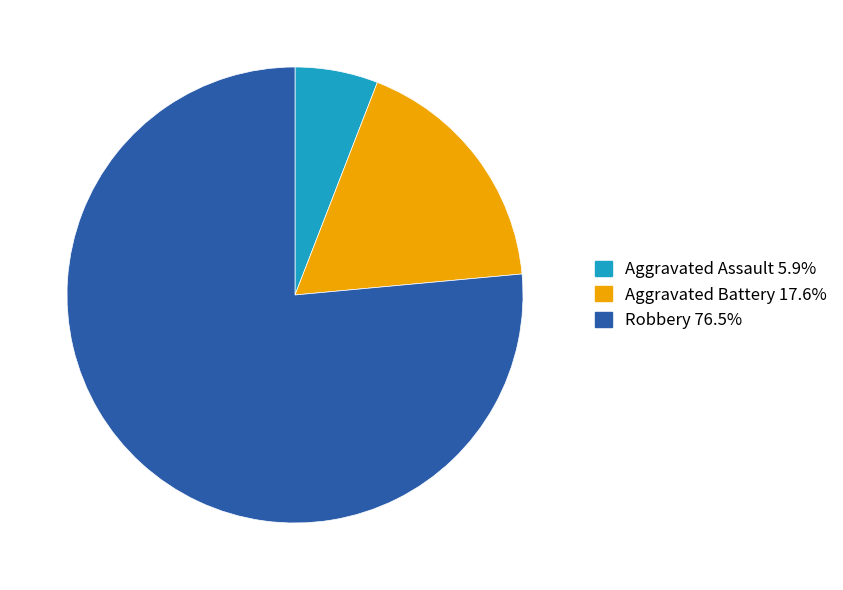

Rank the categories by value from highest to lowest.

Robbery, Aggravated Battery, Aggravated Assault